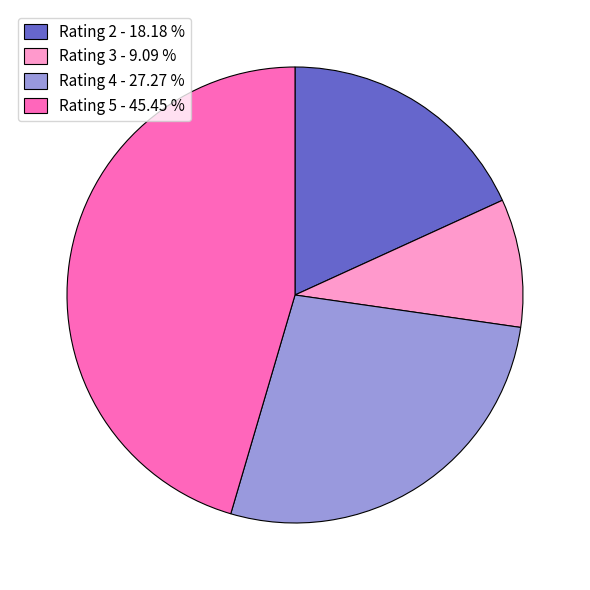

Is there a majority slice in this chart?

No